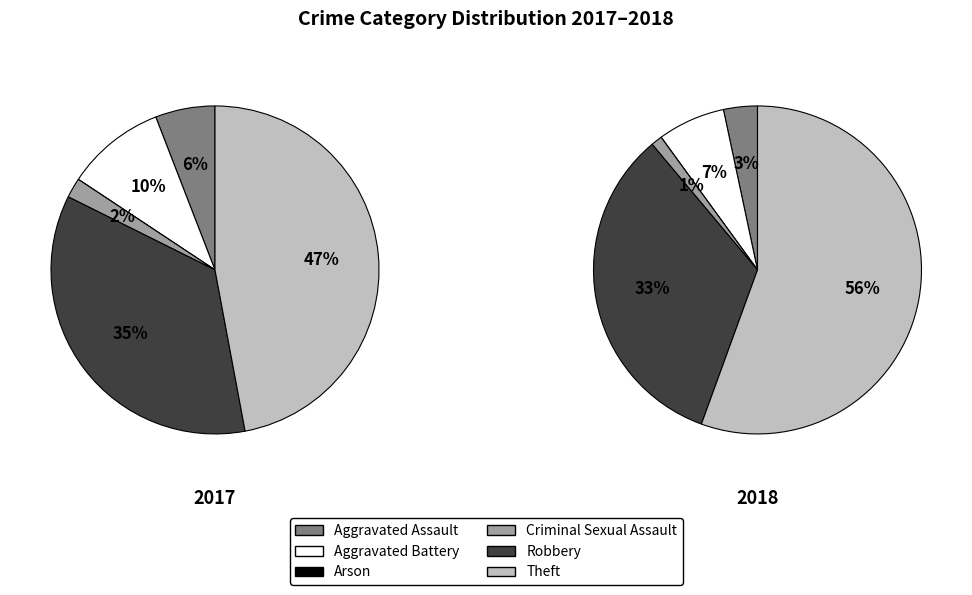

Rank the series by their average value, from highest to lowest.

values_2018, values_2017